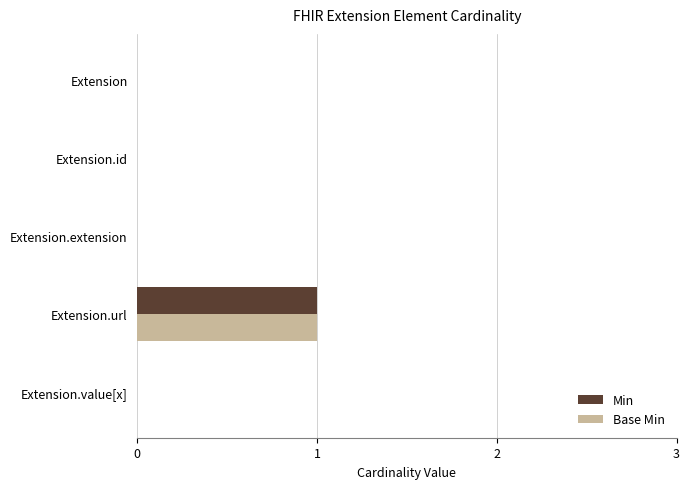

At which category does the chart reach its peak across all series?

Extension.url